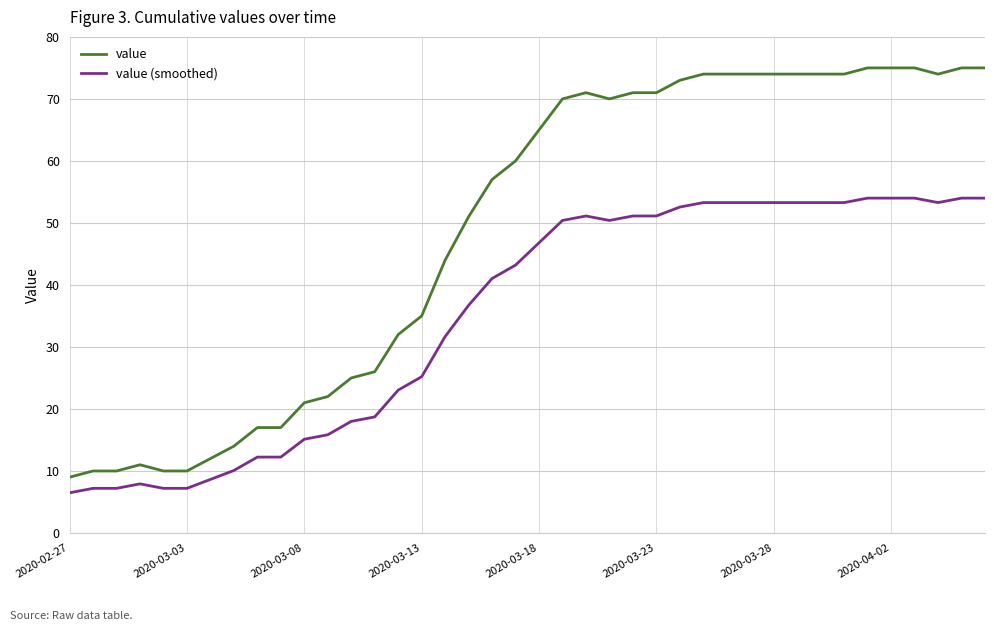

True or false: value (smoothed) and value cross at least once.

False